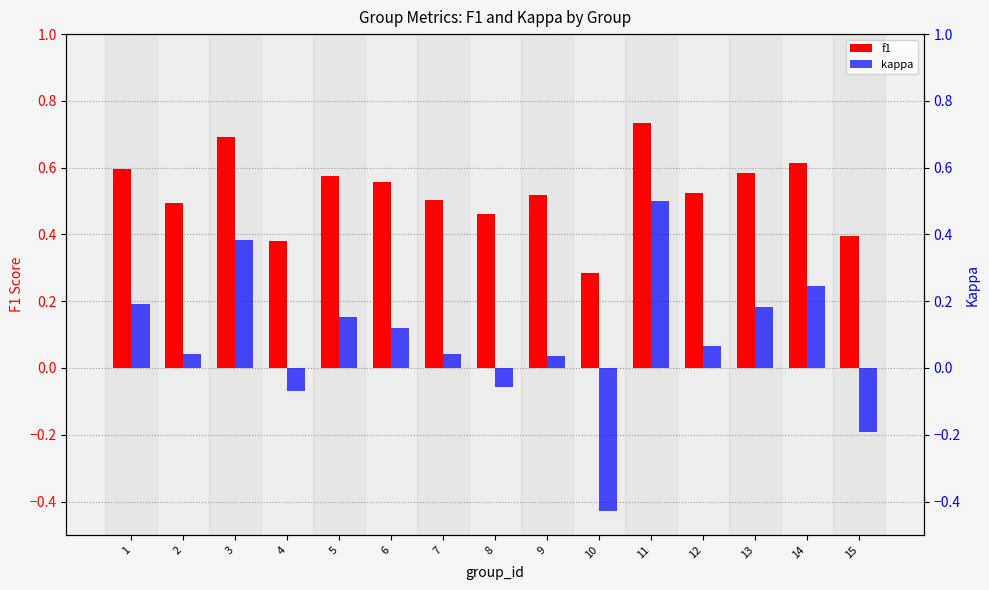

Read the kappa value at 12.

0.1